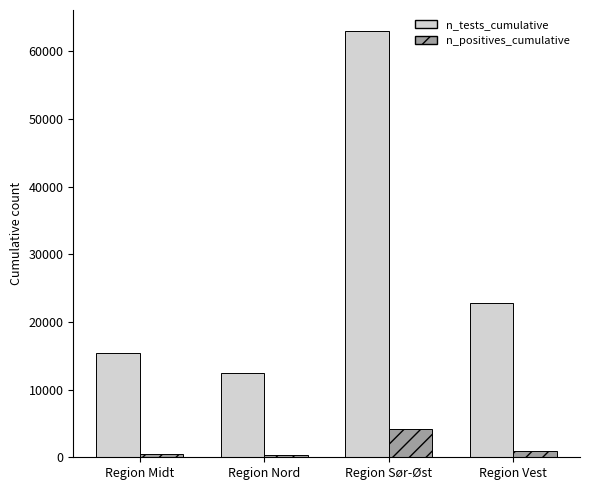

What is the highest value of the n_tests_cumulative series?

62979